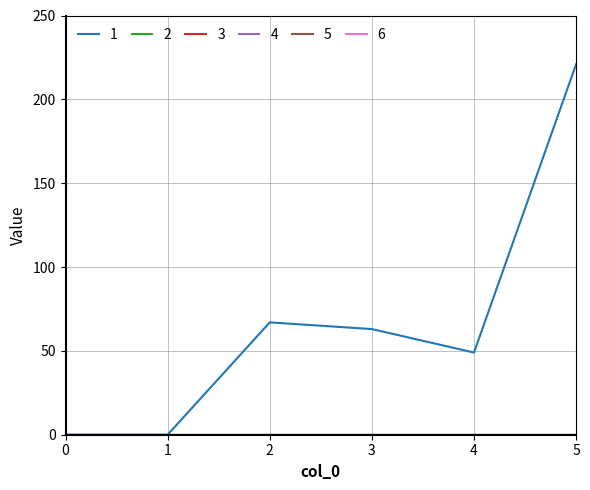

Reading left to right, what are all the values shown in this chart?

1: 0=0	1=0	2=67	3=63	4=49	5=221
2: 0=0	1=0	2=0	3=0	4=0	5=0
3: 0=0	1=0	2=0	3=0	4=0	5=0
4: 0=0	1=0	2=0	3=0	4=0	5=0
5: 0=0	1=0	2=0	3=0	4=0	5=0
6: 0=0	1=0	2=0	3=0	4=0	5=0